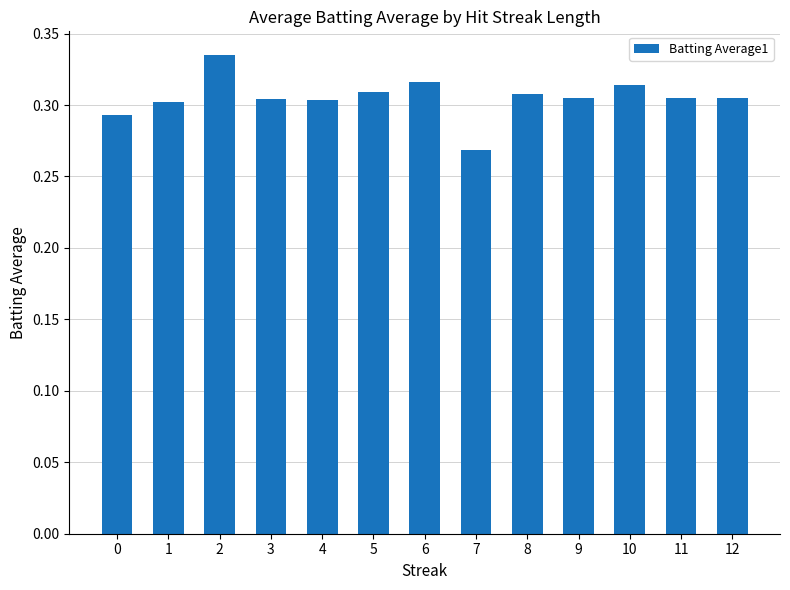

The chart shows a value of 0.3 at 10. True or false?

True